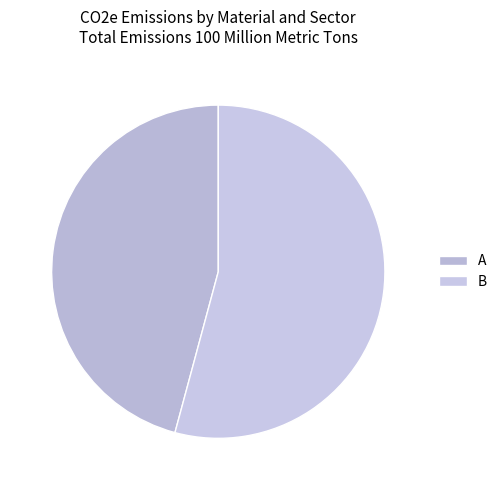

To the nearest percent, what percentage of the pie is А?

46%